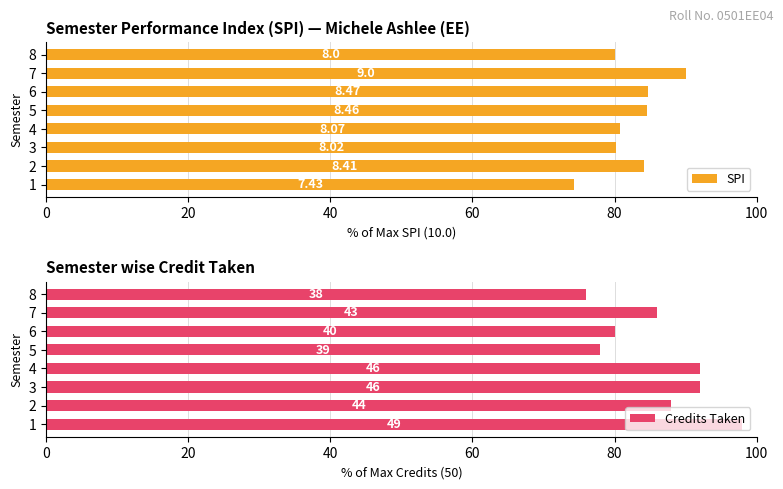

Which series has the widest spread of values?

Credits Taken